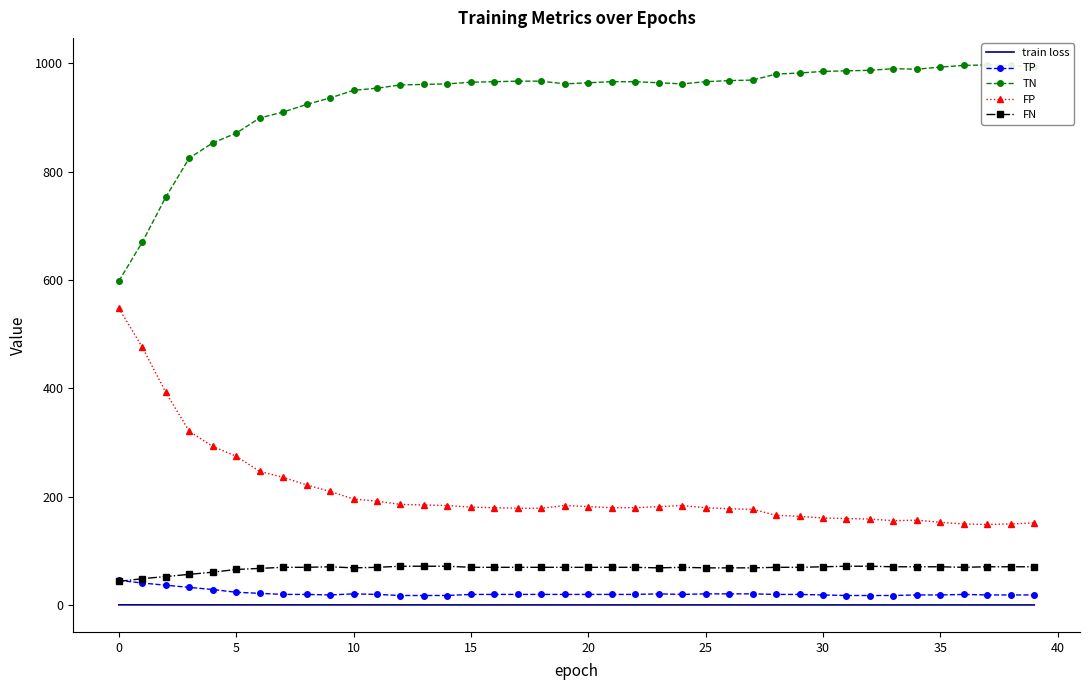

Between 31 and 25, which is larger?

25